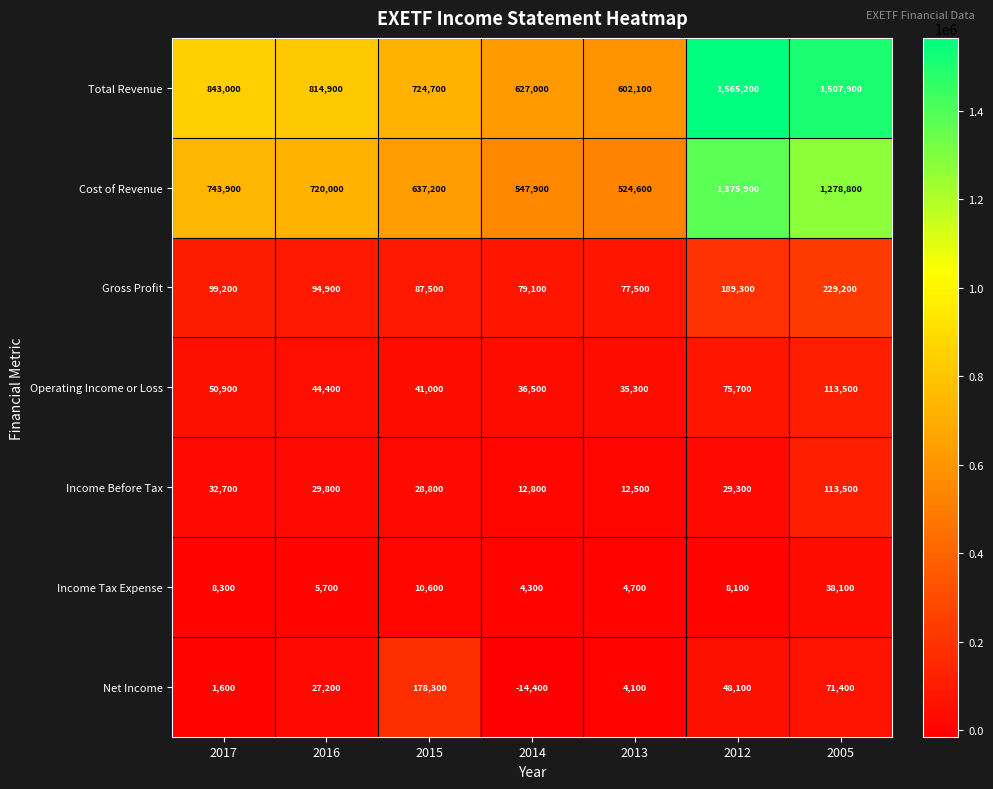

The Net Income series shows 4100 at 2013. True or false?

True